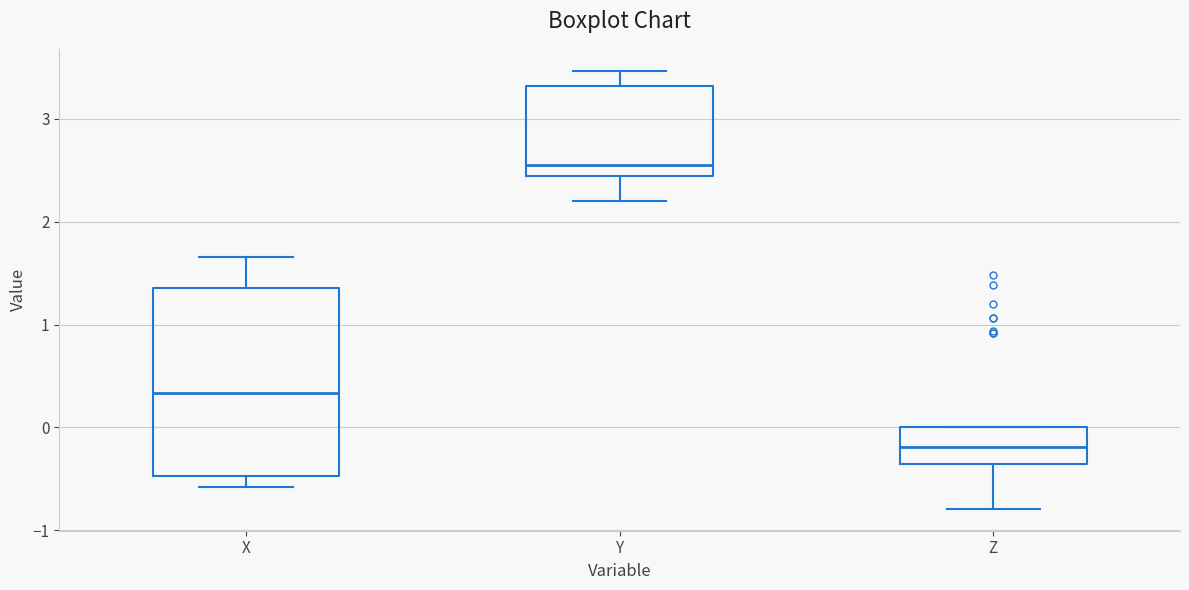

Comparing the boxes themselves (not the whiskers), which one is the tallest?

X